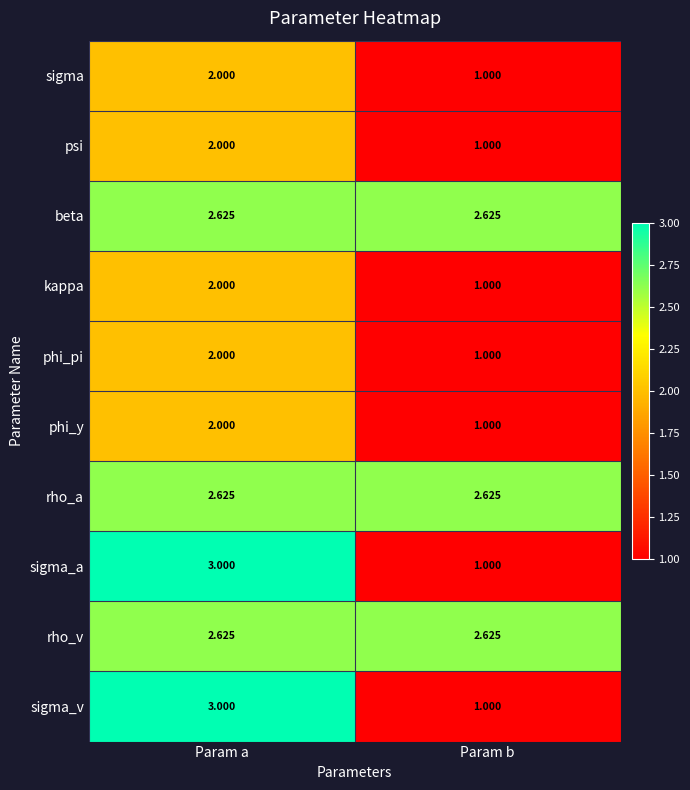

How many values in the phi_y series are below 2?

1